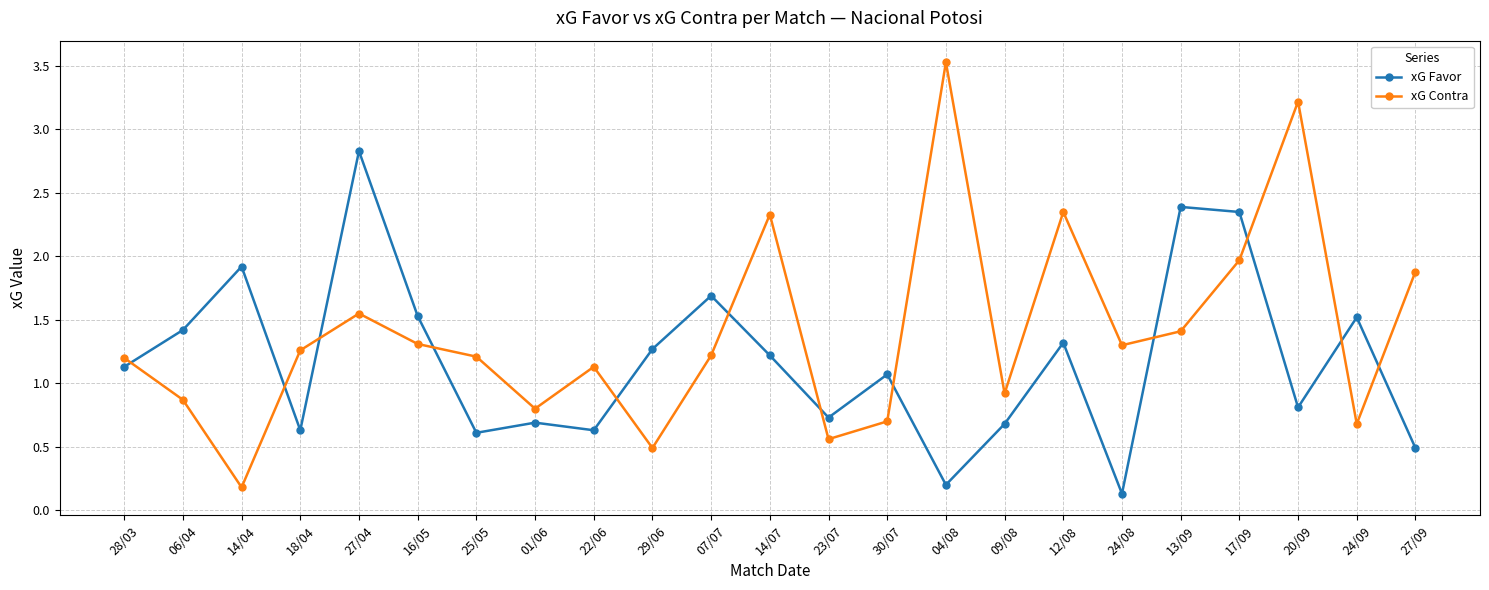

Which series changed the most between 27/04 and 23/07?

xG Favor